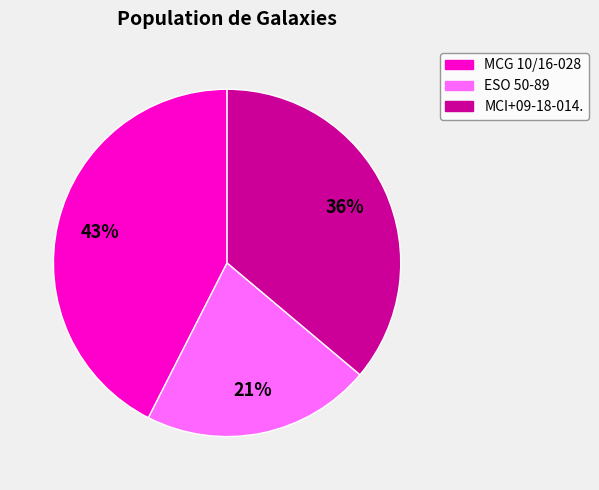

True or false: MCG 10/16-028 accounts for 43% of the total.

True